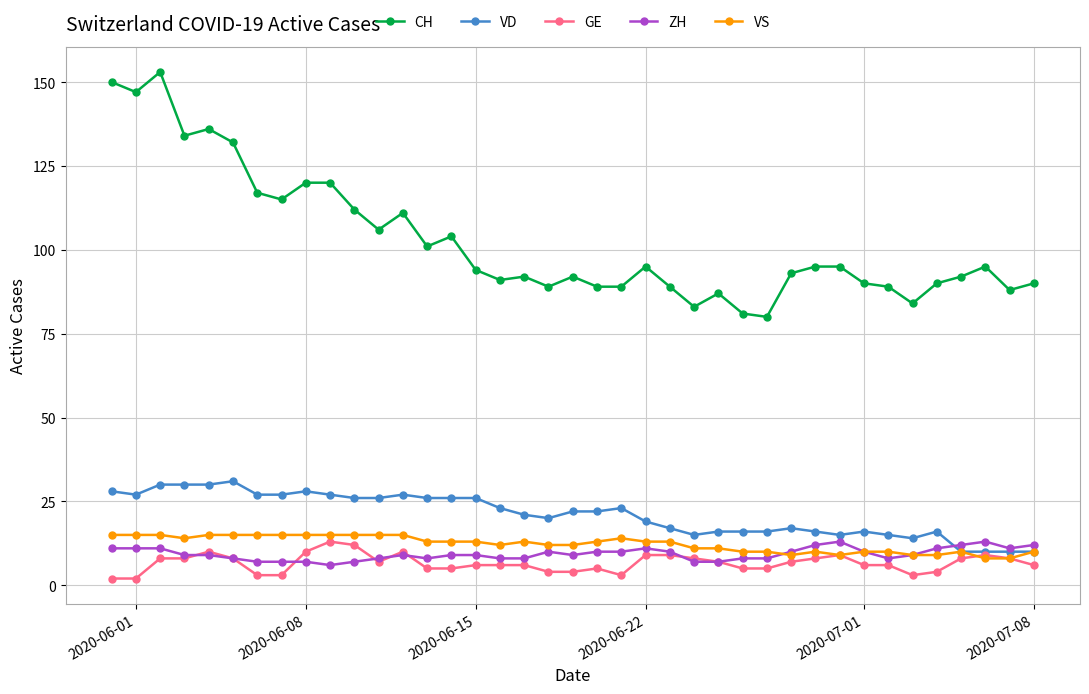

Which series has the widest spread of values?

CH